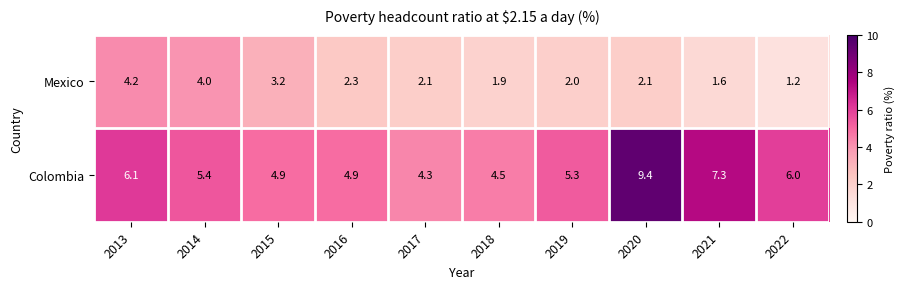

Is it true that Mexico equals 0.3 at 2022?

False